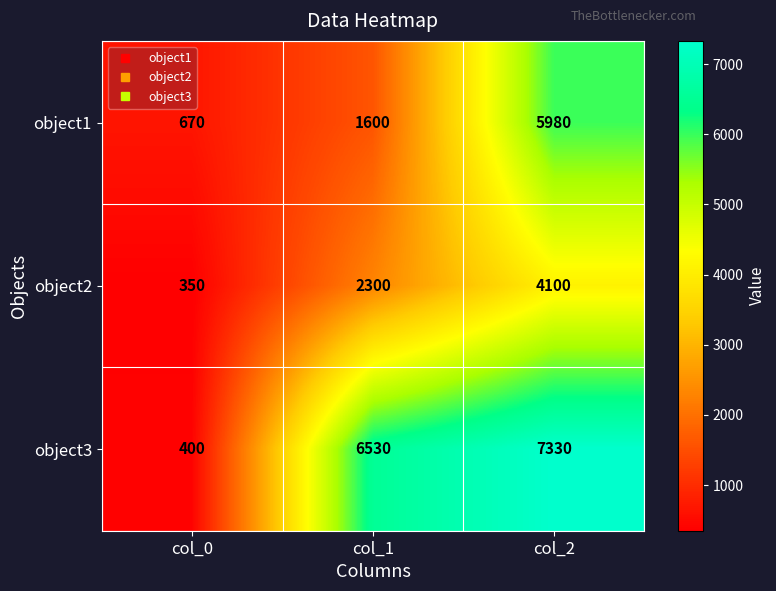

What is the difference between the object1 values at col_2 and col_0?

5310